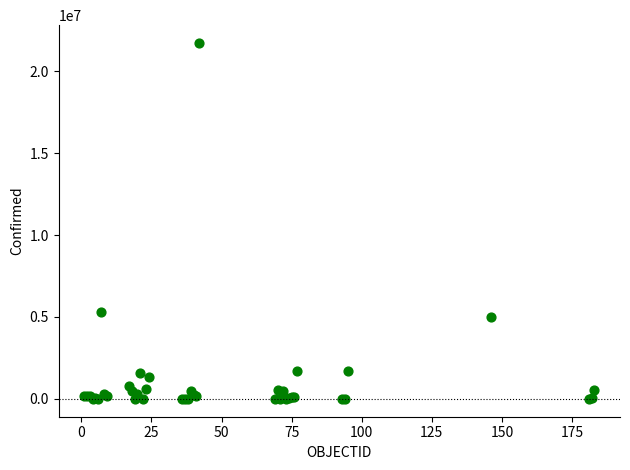

What Y value in the scatter plot is closest to 10857230?

5278910